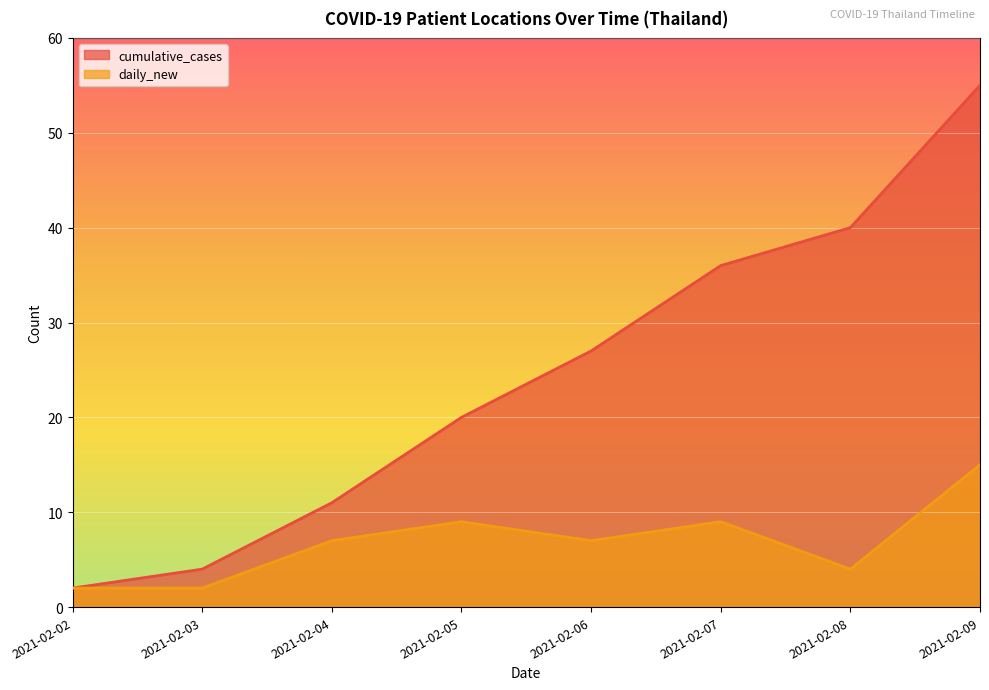

True or false: daily_new has a value of 1 at 2021-02-03.

False